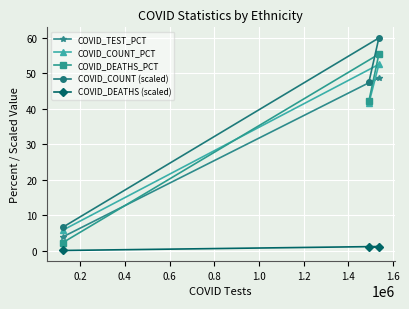

Rank the series by their maximum value, from highest to lowest.

COVID_COUNT (scaled), COVID_DEATHS_PCT, COVID_COUNT_PCT, COVID_TEST_PCT, COVID_DEATHS (scaled)